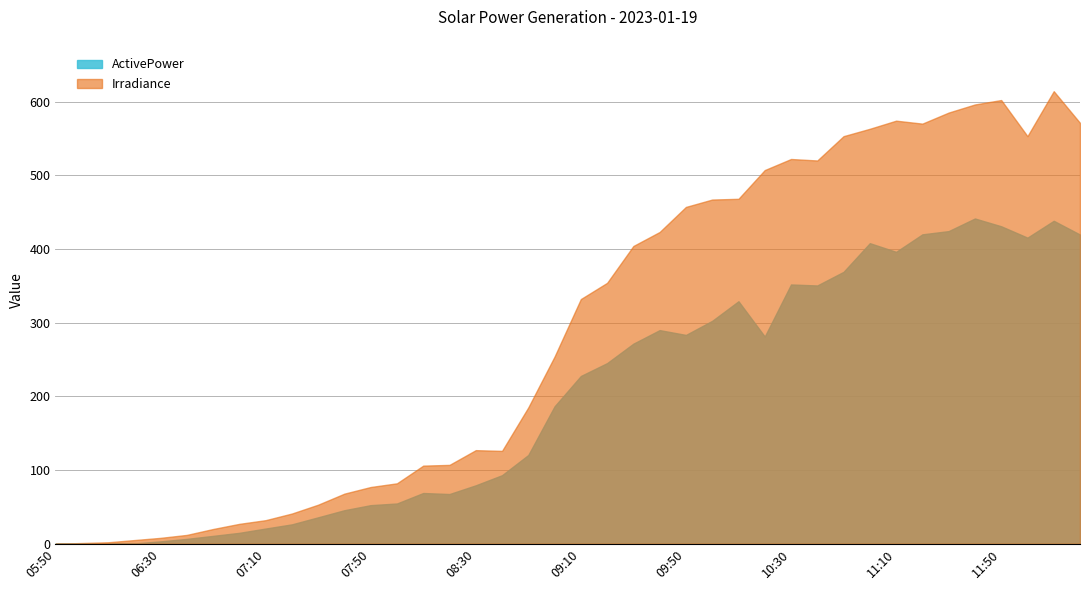

Does the chart have visible grid lines?

Yes